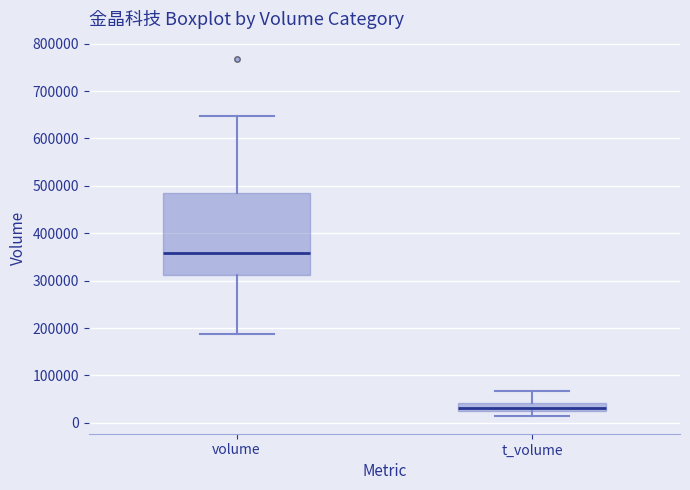

Reading left to right, read every box against the y-axis: the position of its median line, the range the box covers, and the ends of its whiskers. The values are not printed on the chart, so give them approximately, as read against the axis.

volume: median 360000, box 310000 to 490000, whiskers 190000 to 650000
t_volume: median 30000, box 20000 to 40000, whiskers 10000 to 70000